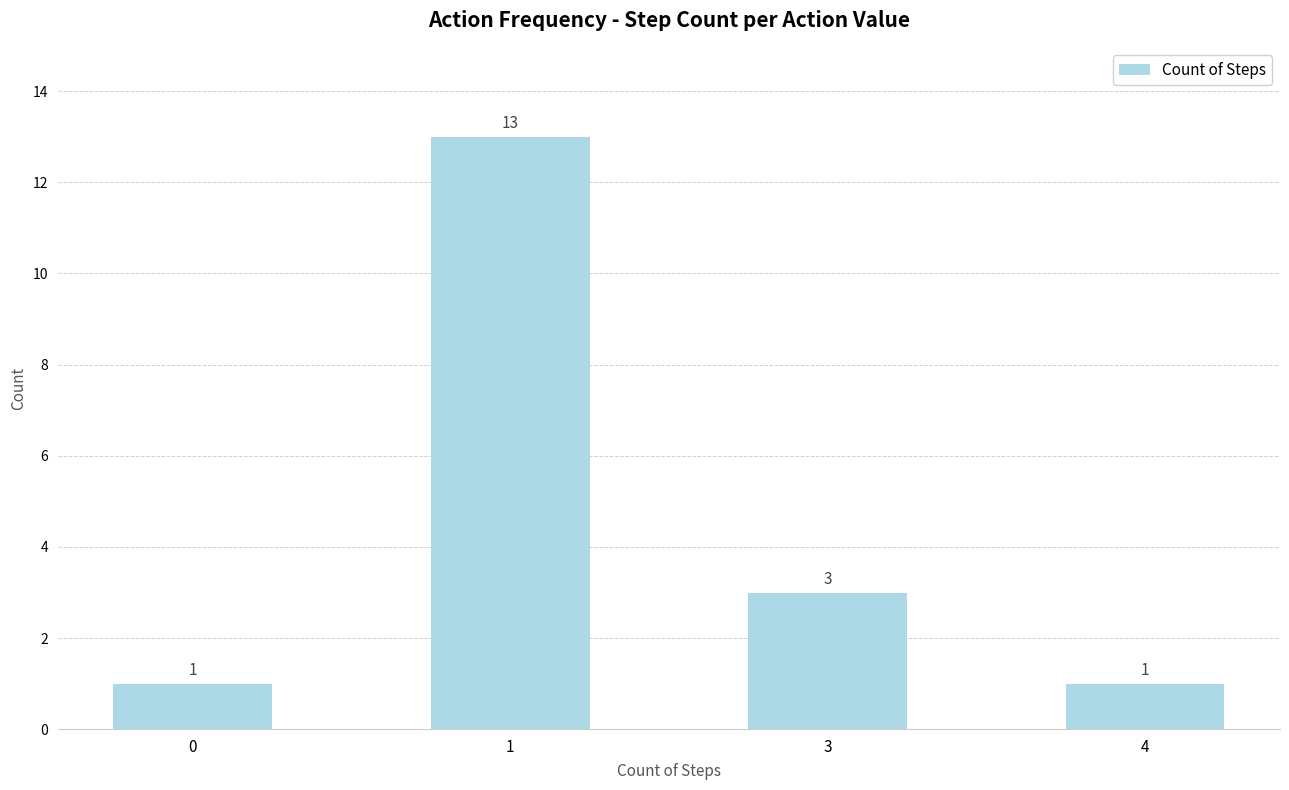

How many bars are there in total?

4